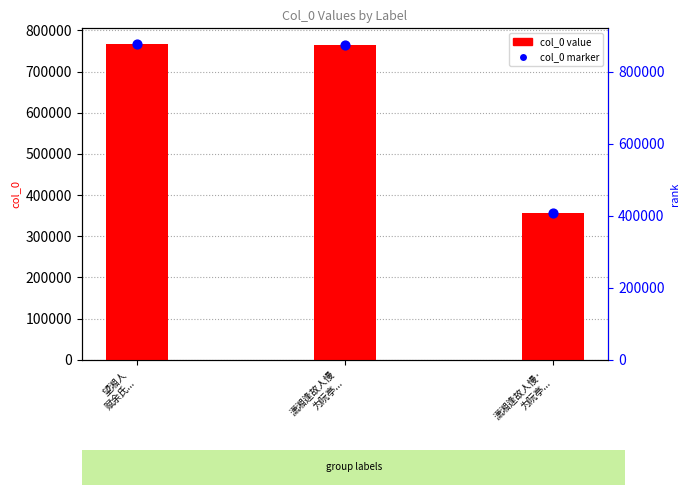

Which series contains the highest Y value?

col_0